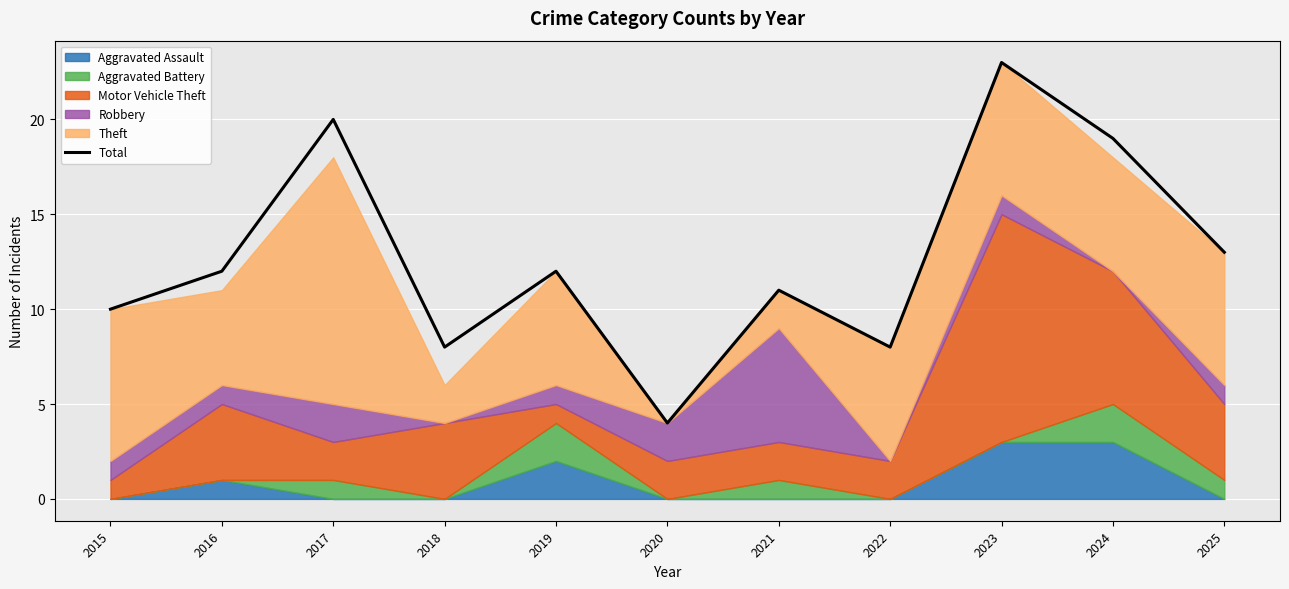

The value at 2025 is 4. True or false?

False